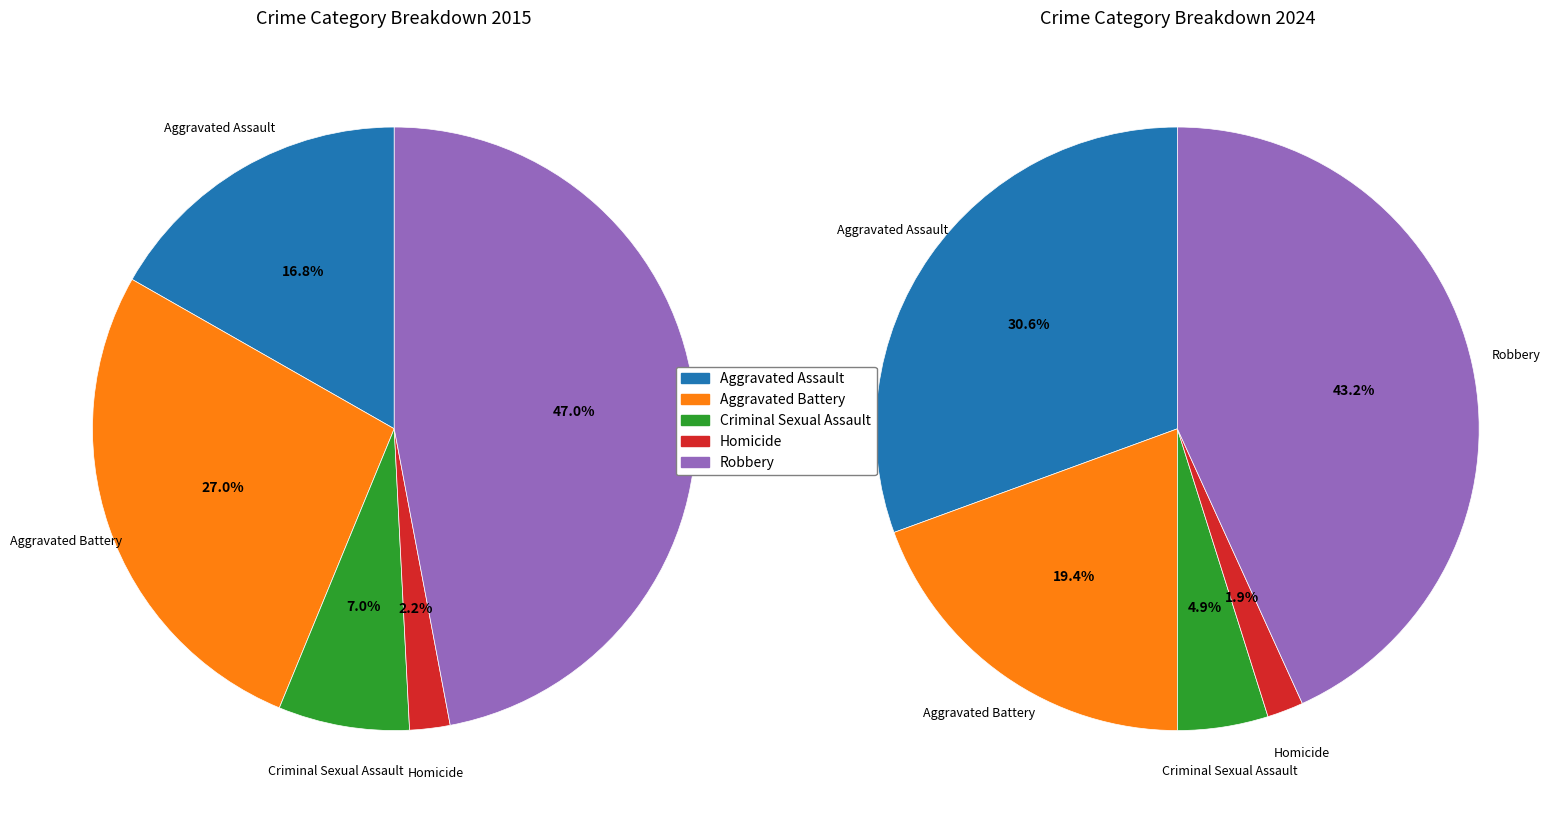

Is there a majority slice in this chart?

No